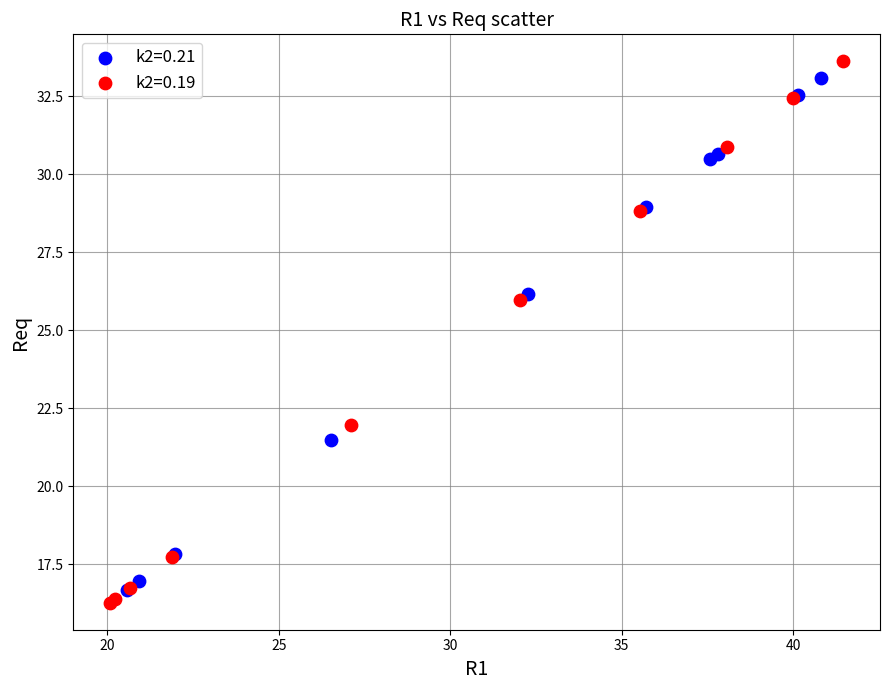

What are all the series names shown in the legend?

k2=0.21, k2=0.19